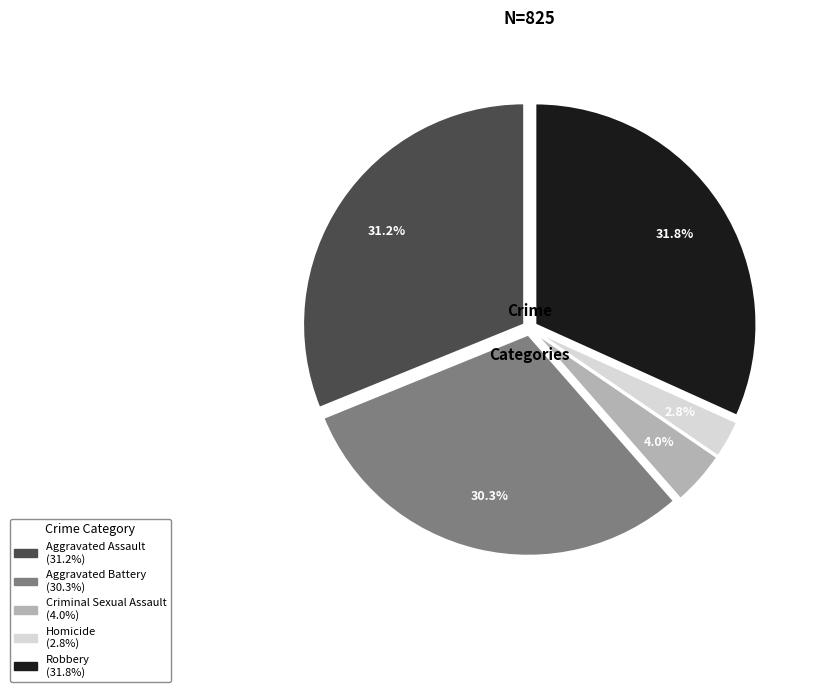

Does Aggravated Battery represent more than half of the total?

No